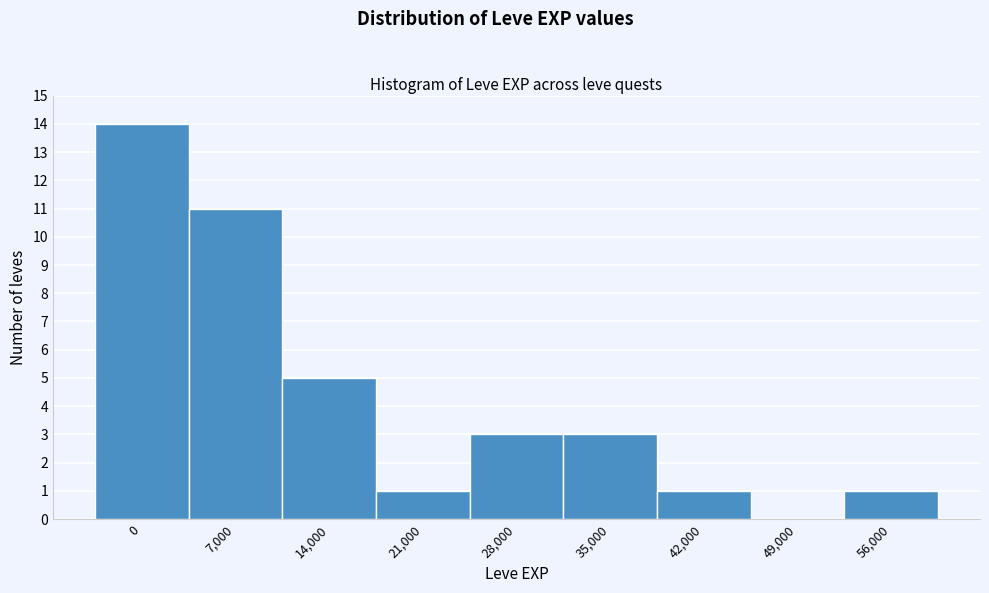

Reading left to right, list all the values displayed in this chart.

0=14	7,000=11	14,000=5	21,000=1	28,000=3	35,000=3	42,000=1	49,000=0	56,000=1